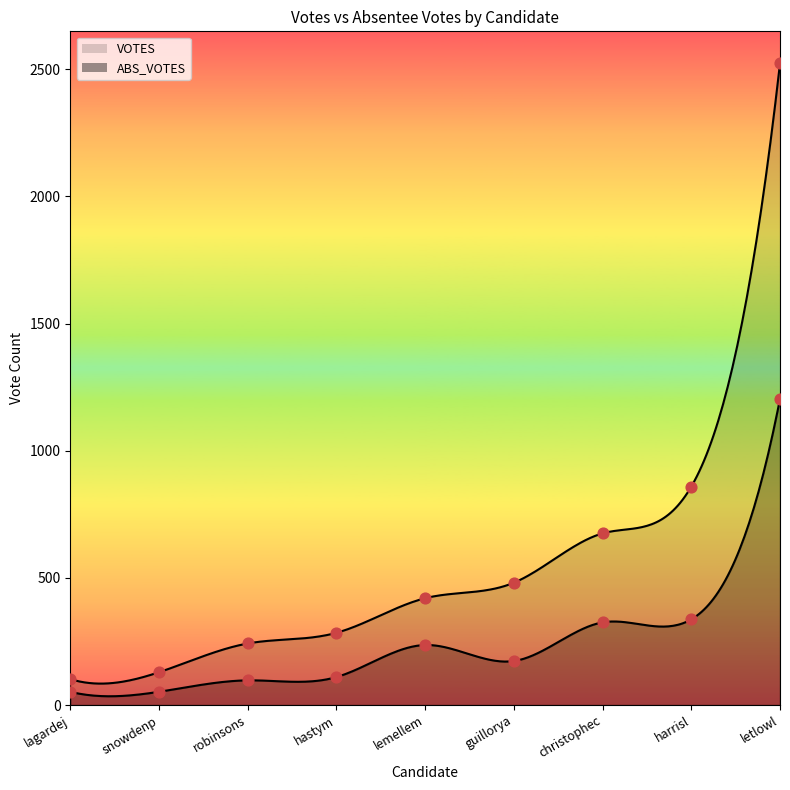

Is the value of VOTES at harrisl greater than the value of ABS_VOTES at christophec?

Yes